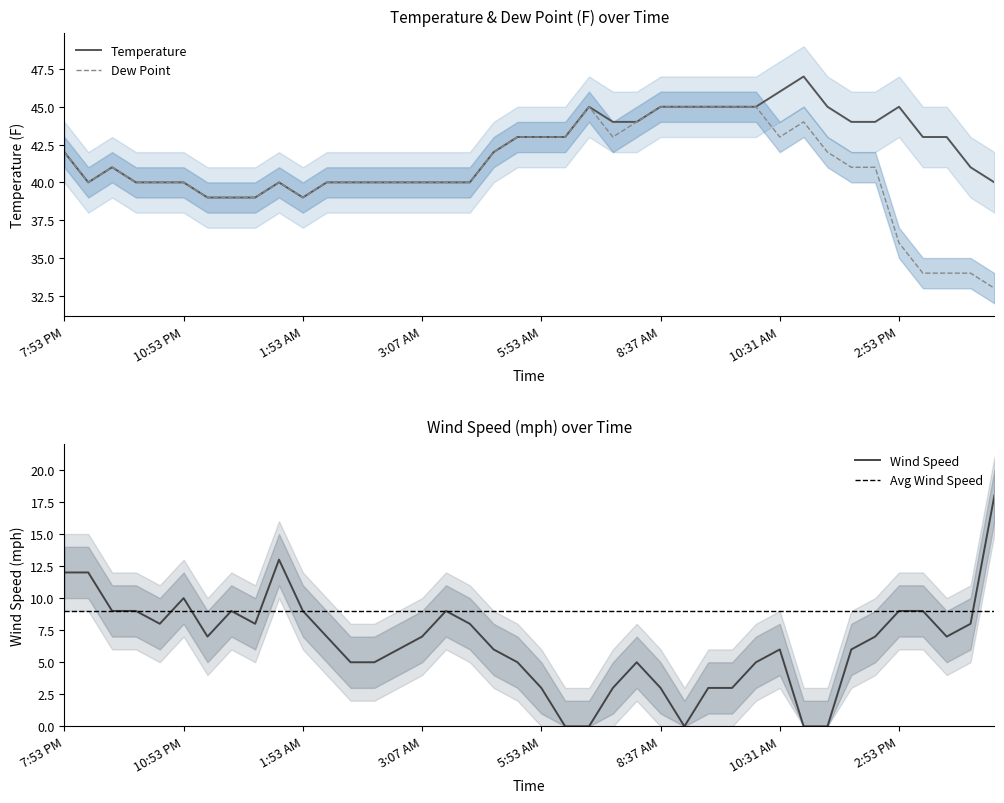

True or false: Wind Speed and Dew Point cross at least once.

False